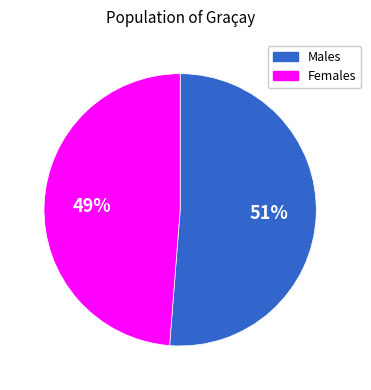

Does any single category account for the majority?

Yes